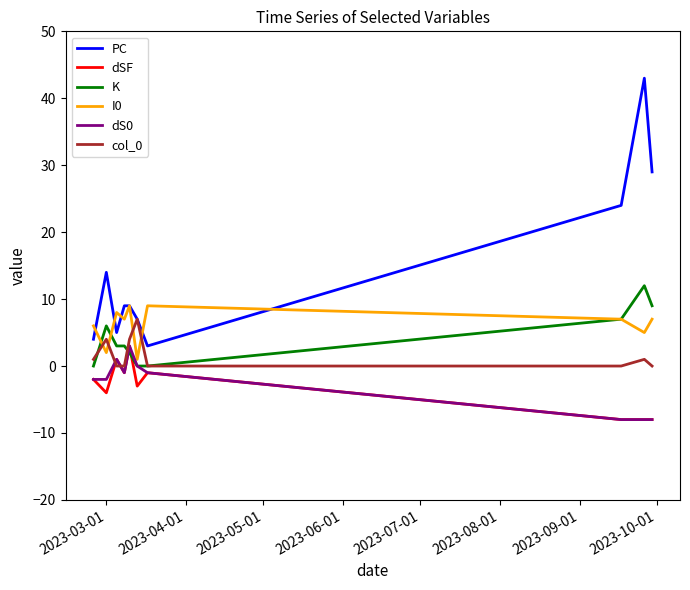

Which series has the largest total across all categories?

PC